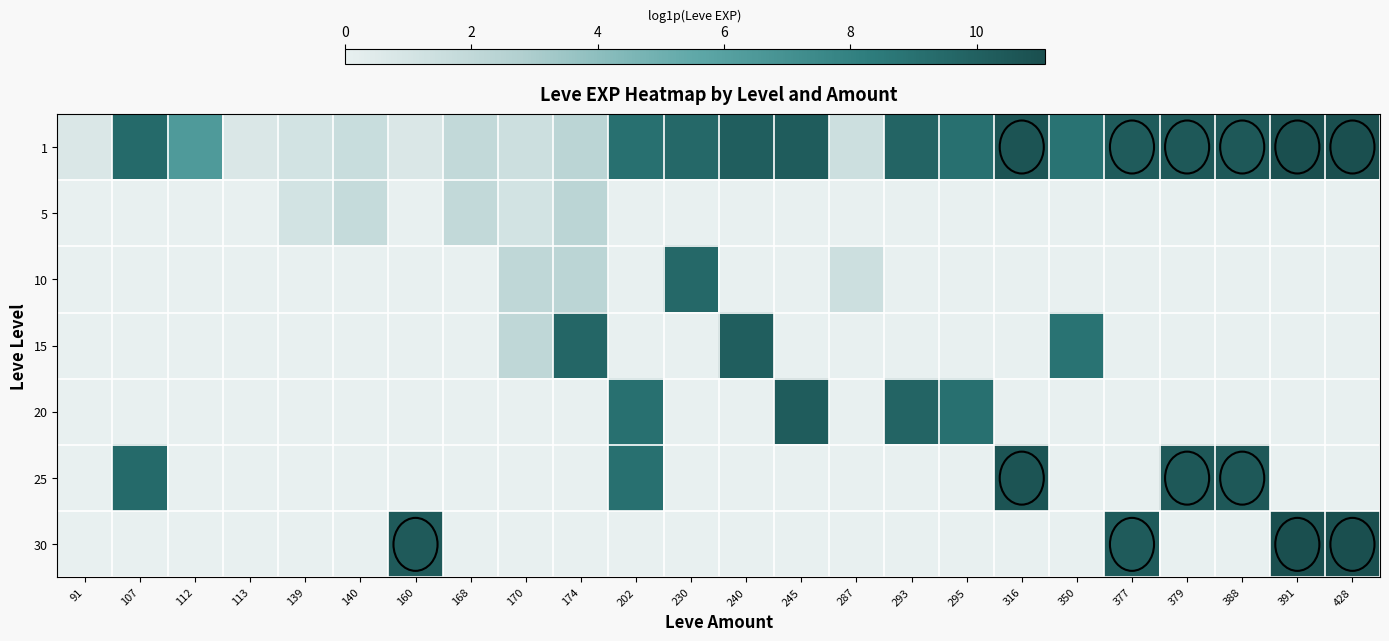

Between 293 and 168, which is larger?

293